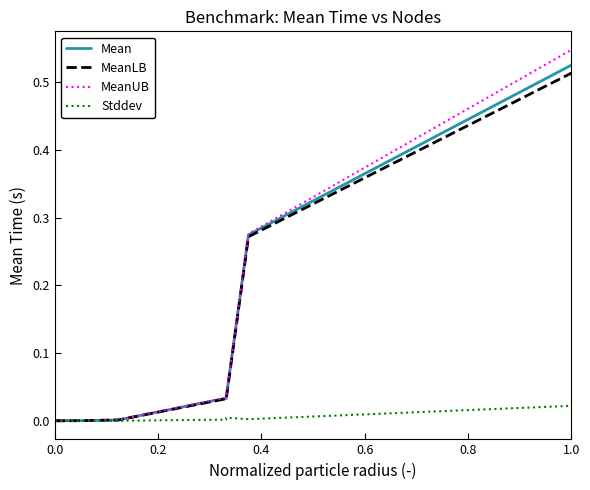

Is it true that MeanLB equals 0.0 at 14?

False